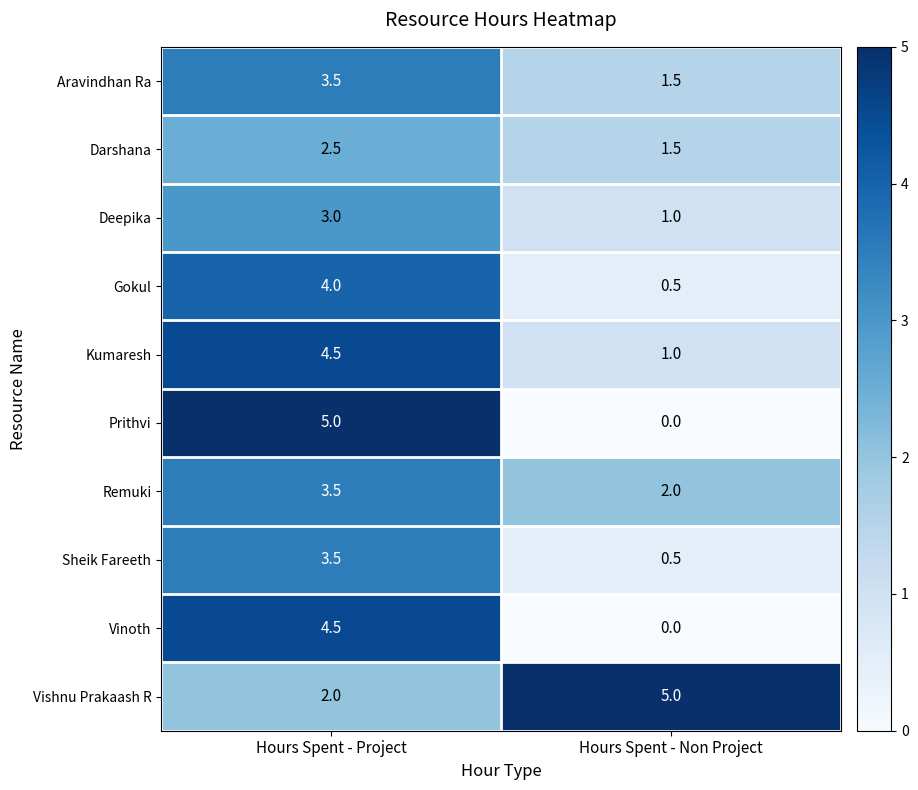

What is the greatest value displayed?

5.0